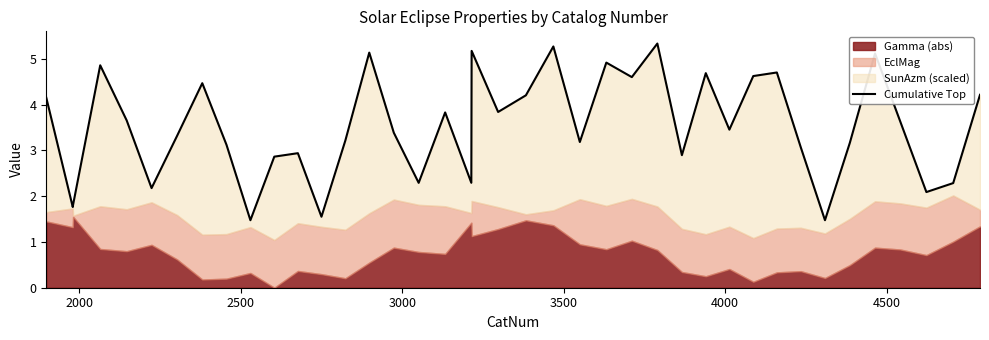

How many values are below 3?

13